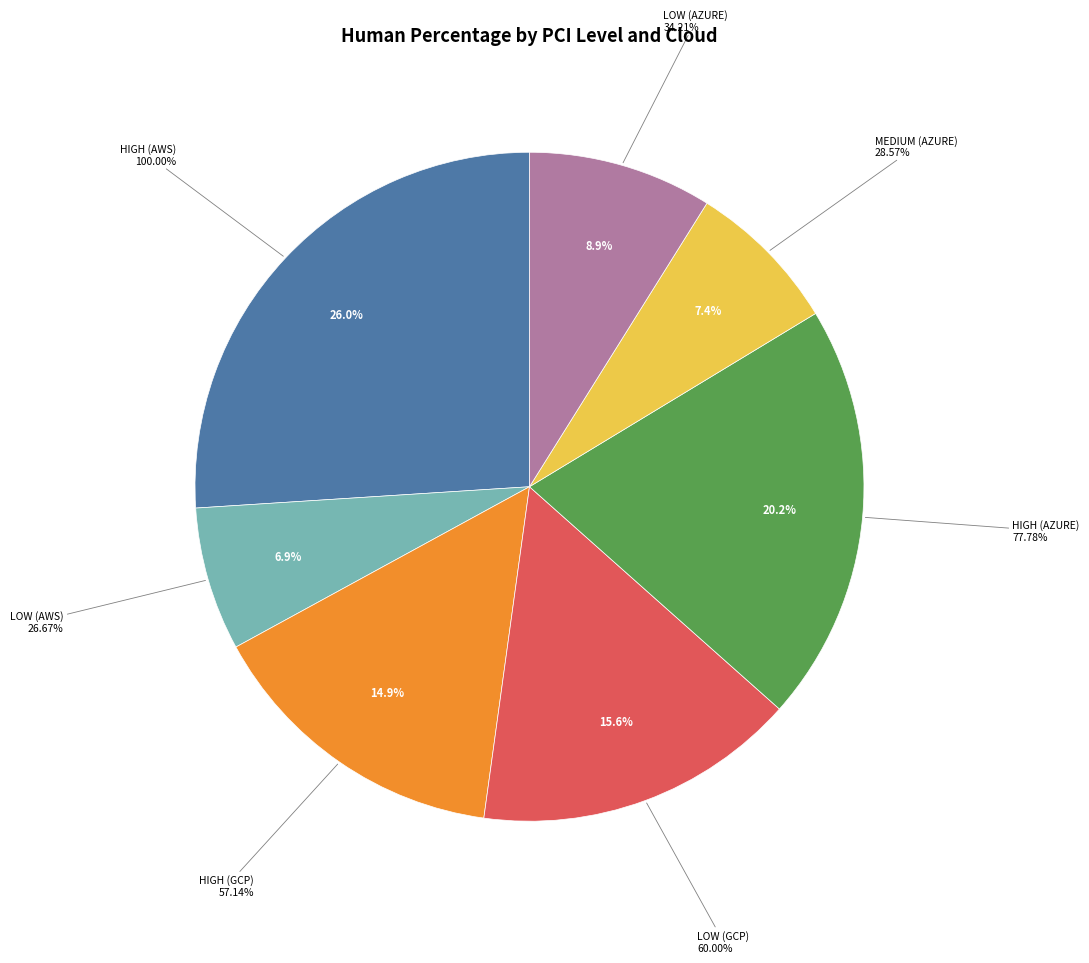

Which slice is the smallest?

LOW (AWS)